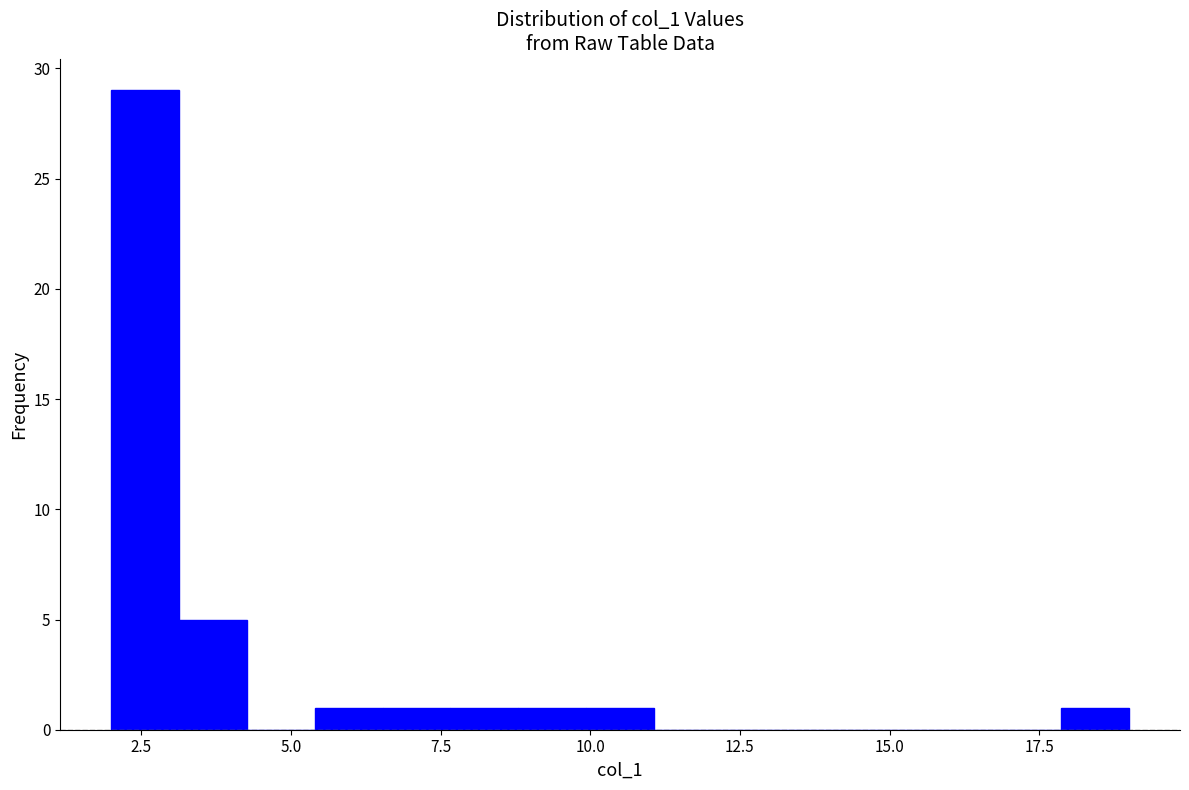

Read against the x-axis, roughly where is the centre of the tallest bar?

2.5